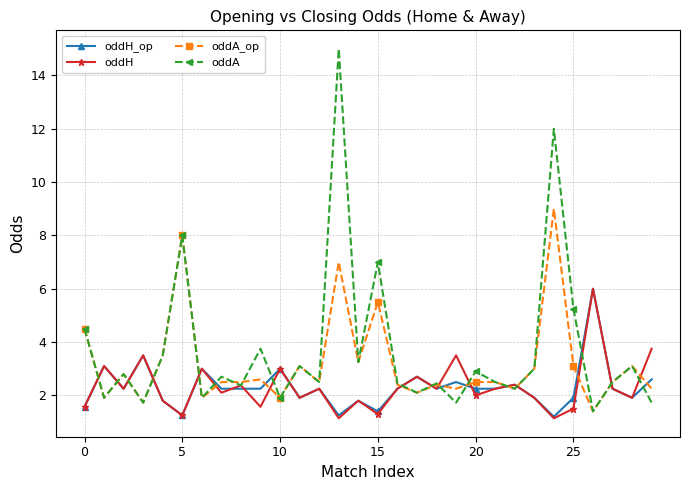

What is the difference between the second highest and minimum values in the oddH series?

2.6